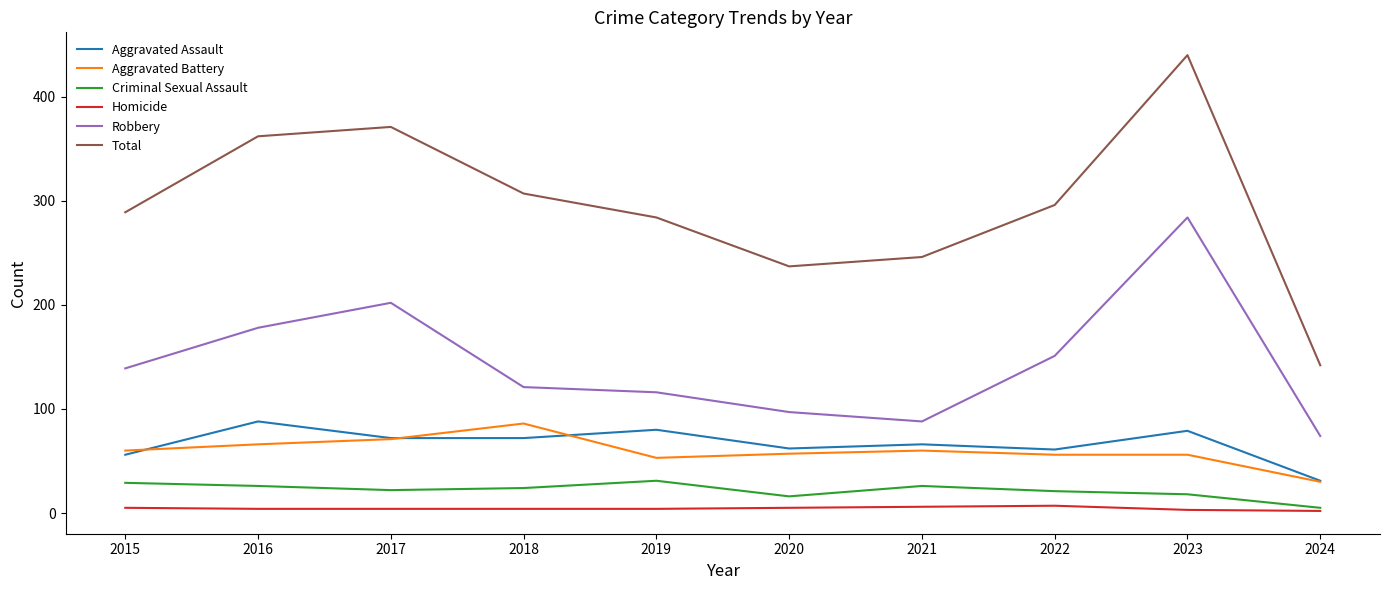

True or false: Criminal Sexual Assault and Robbery intersect in this chart.

False